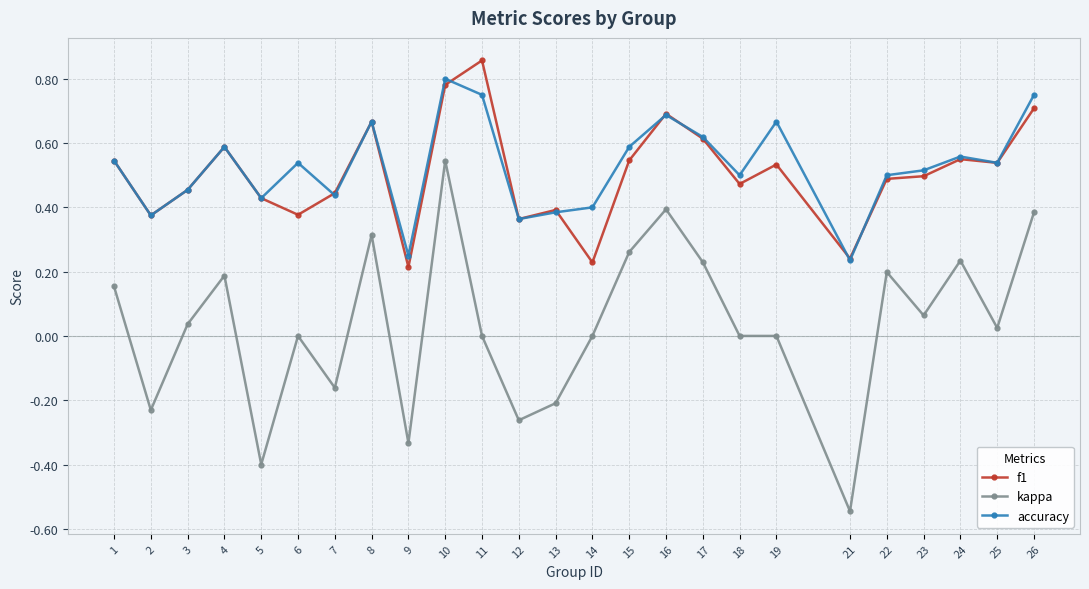

True or false: accuracy and f1 cross at least once.

True